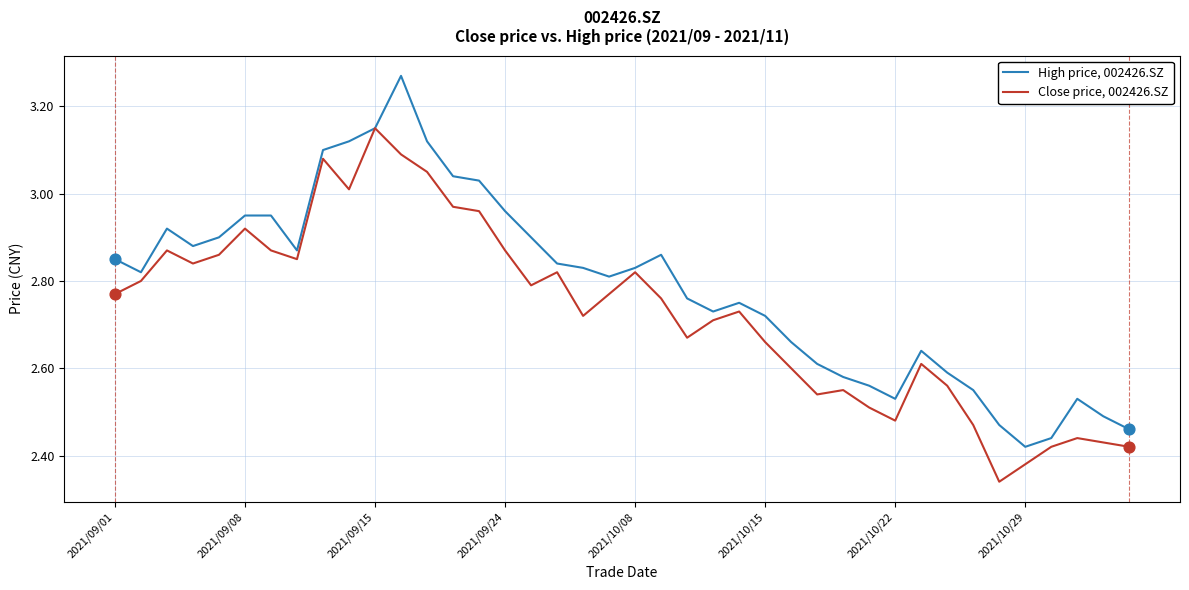

List the series in order of their peak value, highest first.

High price, 002426.SZ, Close price, 002426.SZ